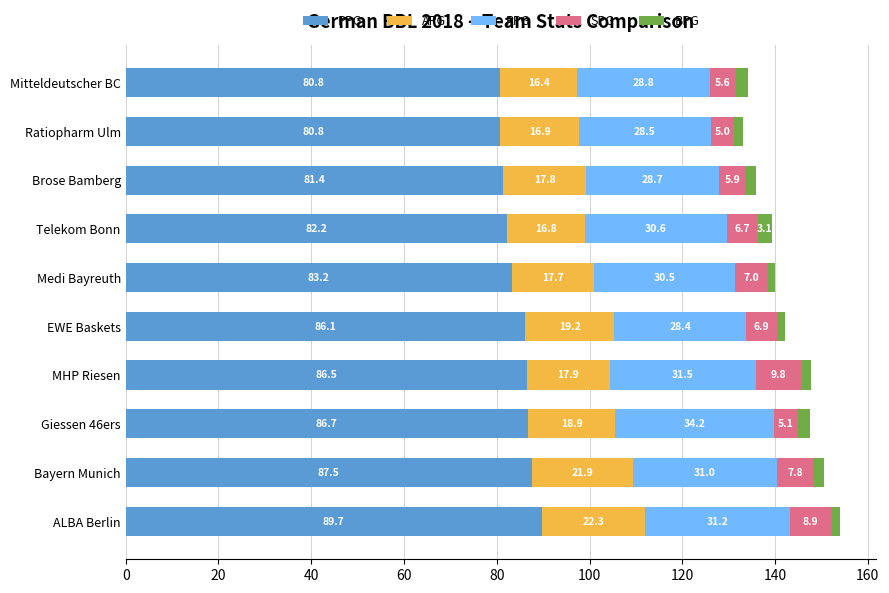

What is the total value across all series at Bayern Munich?

150.5